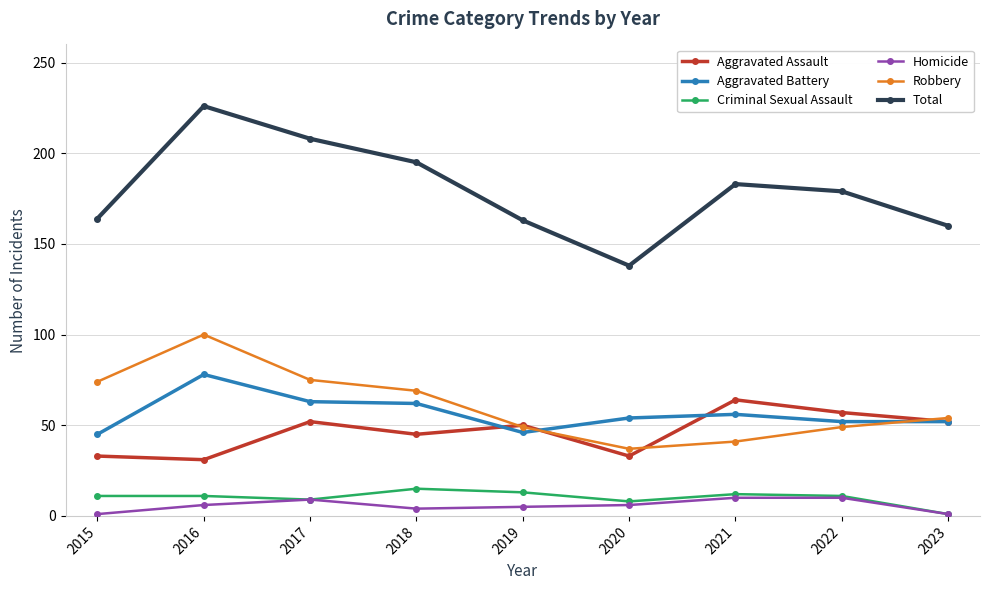

Count the number of data series in this chart.

6